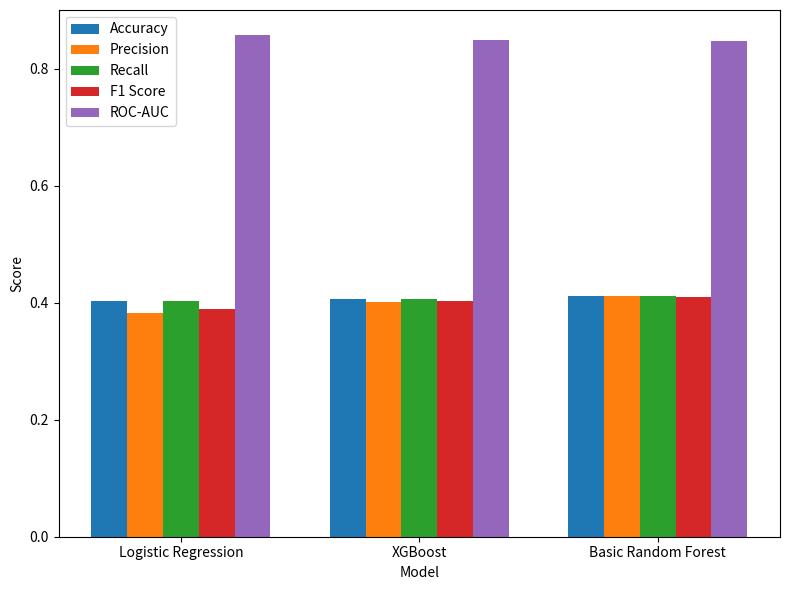

What is the sum of all Recall values?

1.2